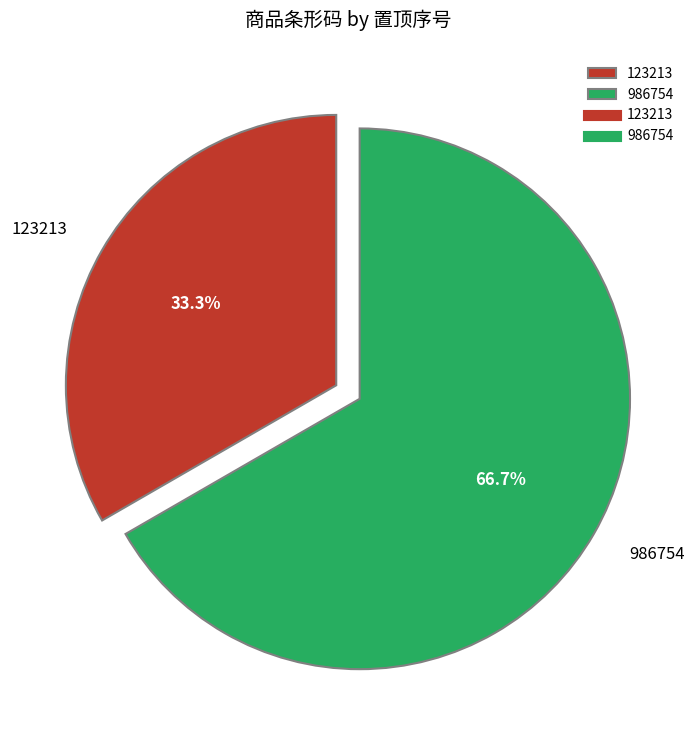

What is the total percentage of 986754 and 123213?

100.0%